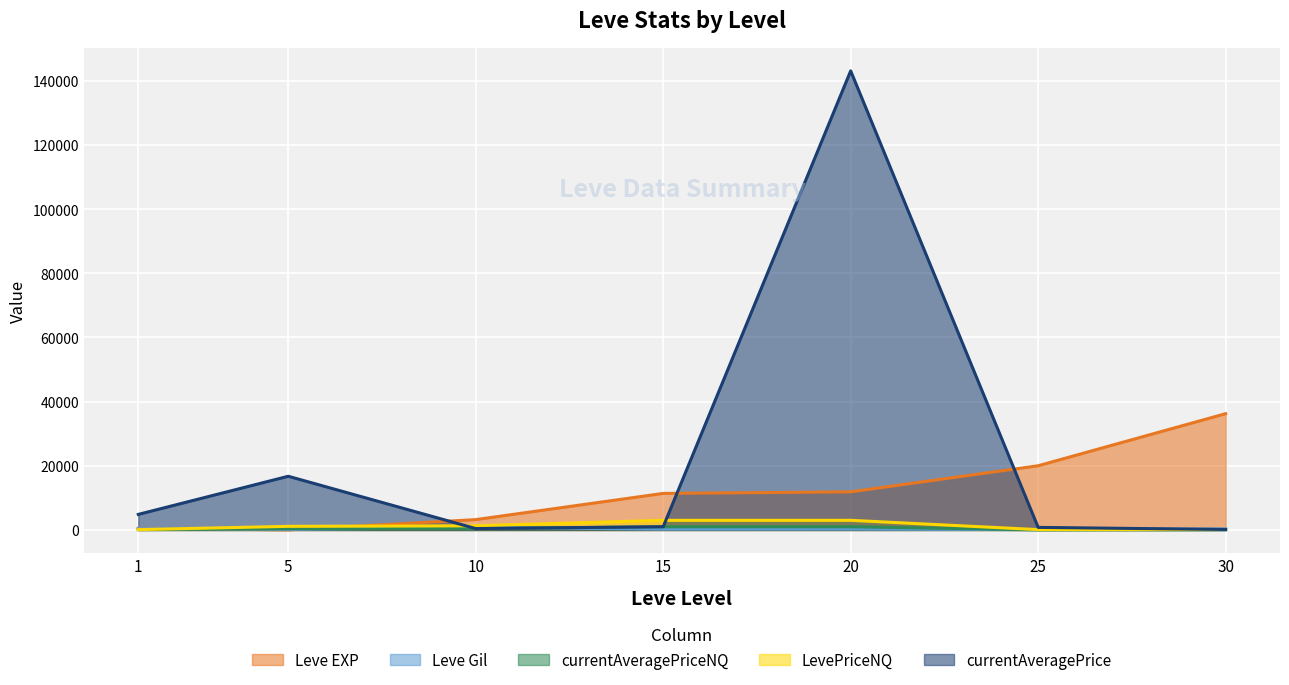

What is the average value of the currentAveragePriceNQ series?

424.7